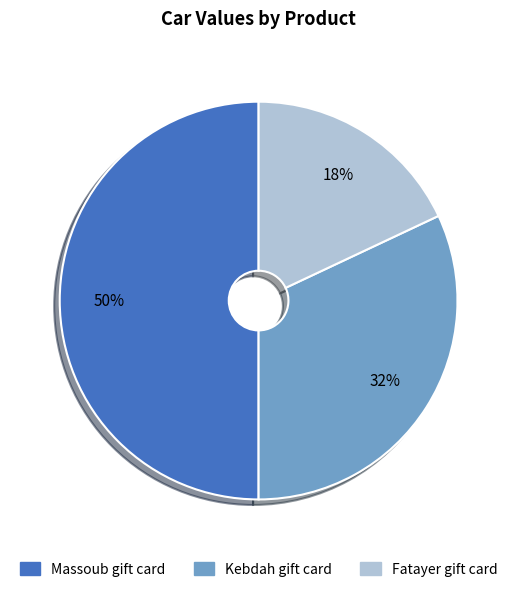

To the nearest percent, what is the difference between the Fatayer gift card and Kebdah gift card slice percentages?

14%